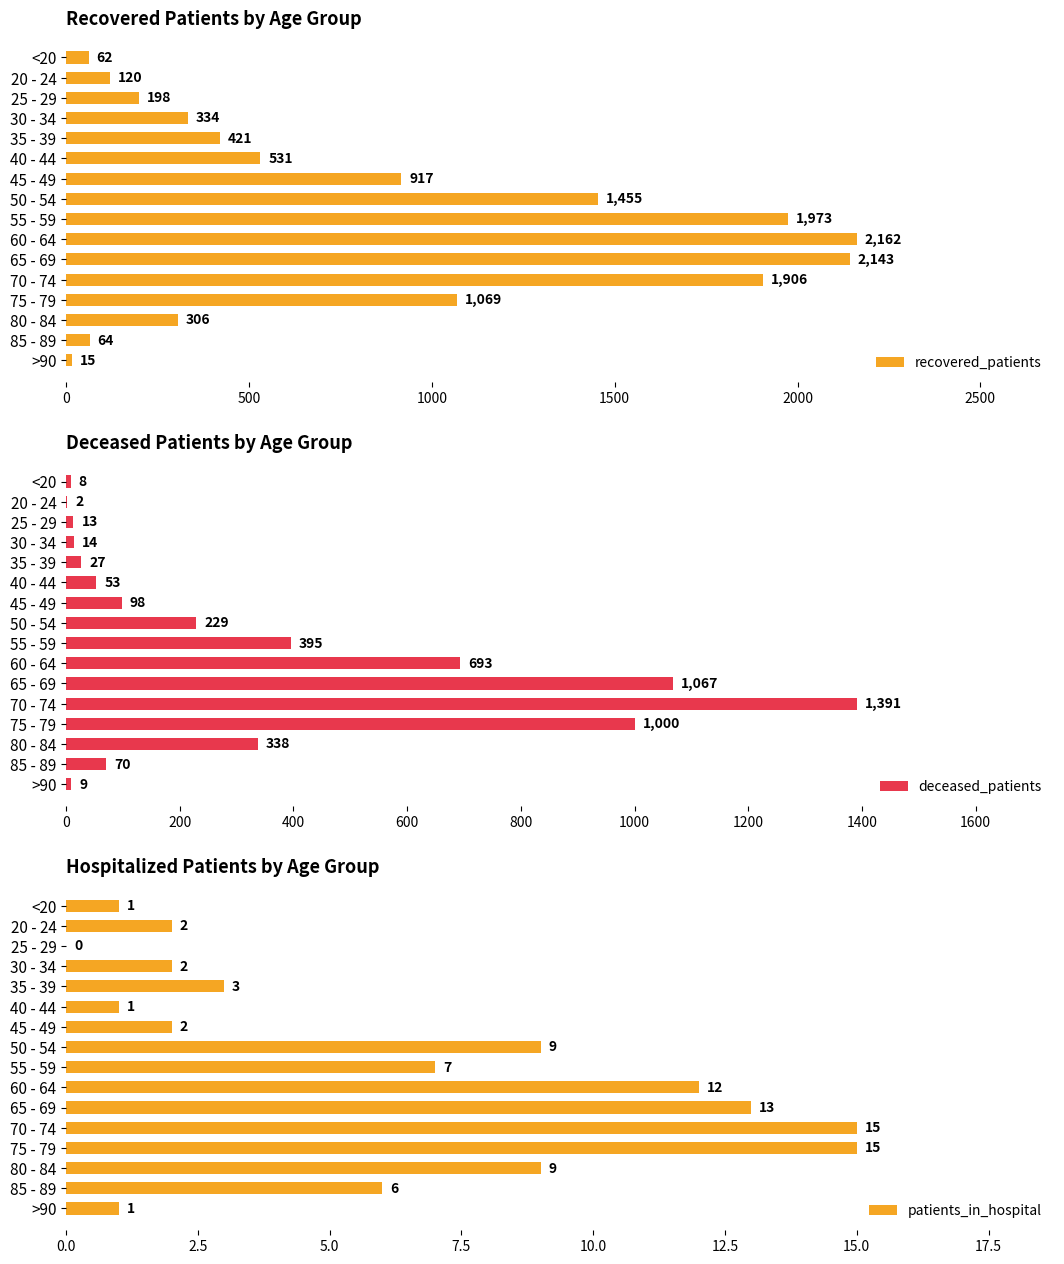

What is the sum of all recovered_patients values?

13676